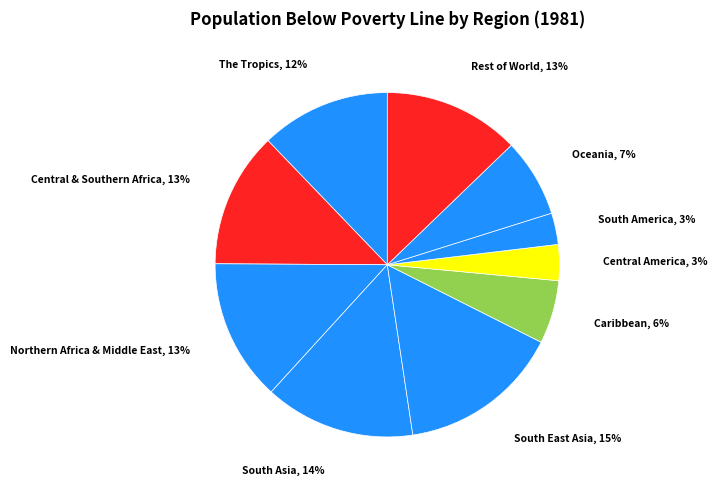

Is the sum of South East Asia and Central America greater than half?

No